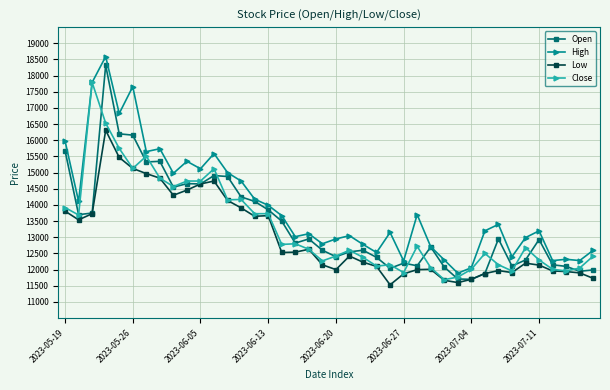

What is the maximum value for Open?

18320